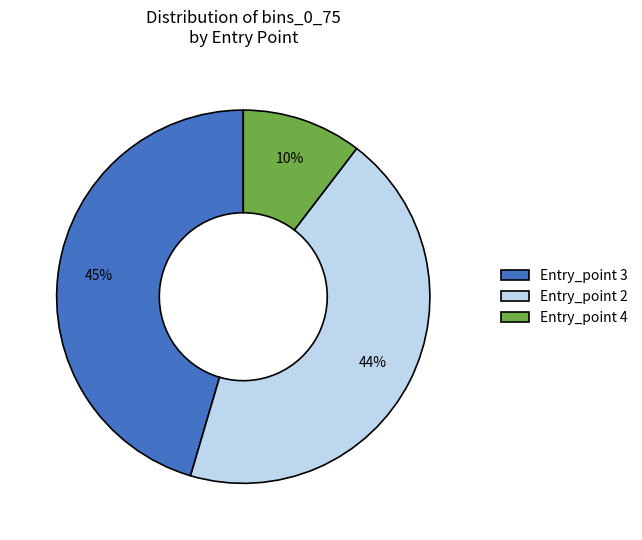

To the nearest percent, what is the average slice percentage?

33%